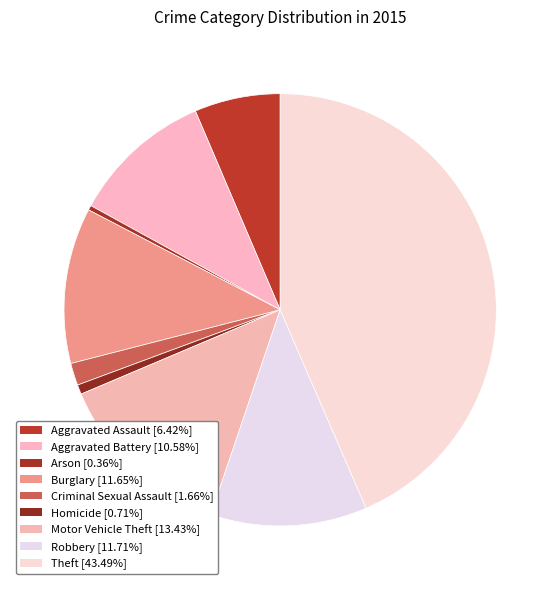

Count the number of slices in the pie.

9